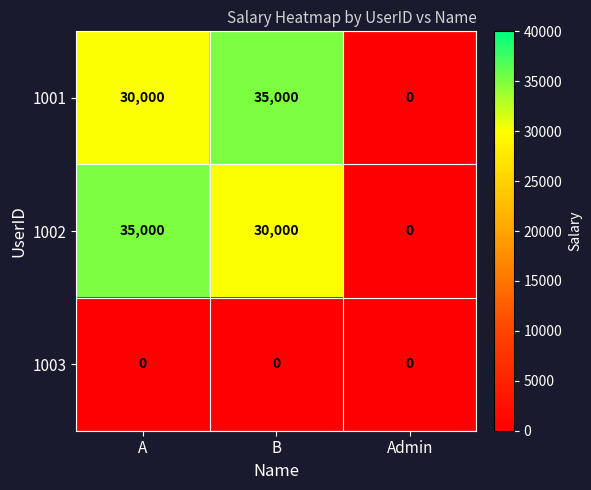

What is the highest value of the 1002 series?

35000